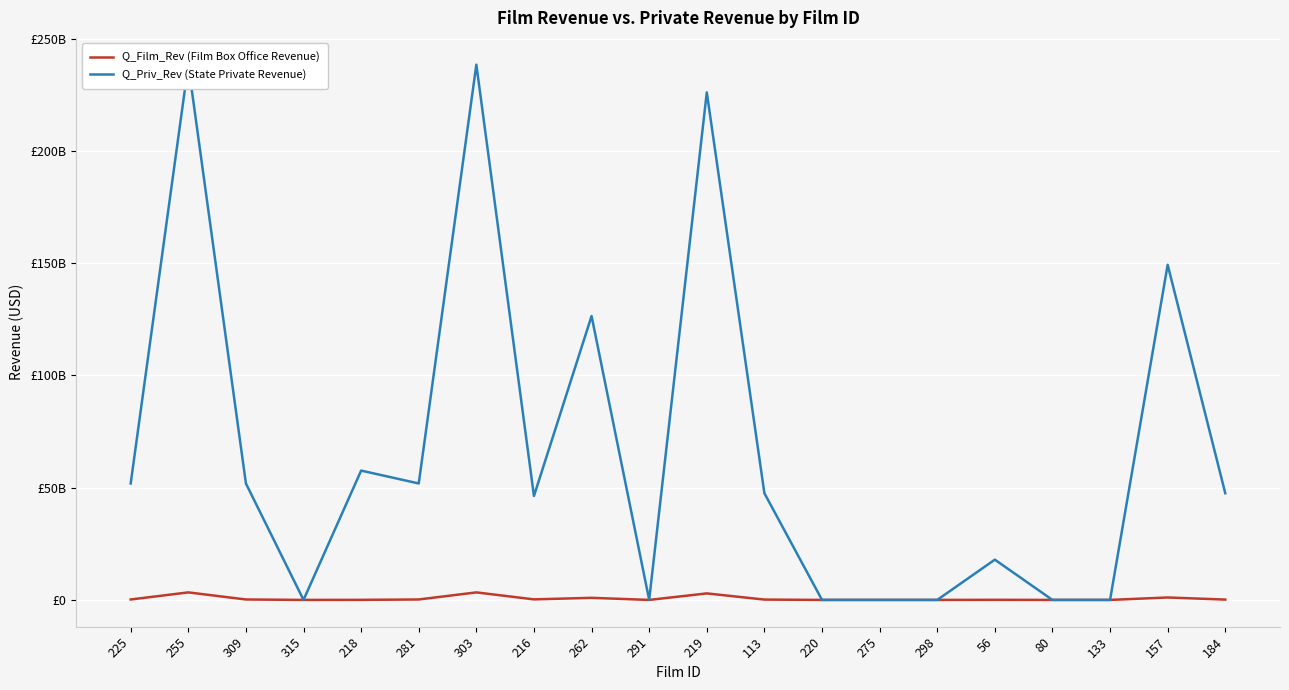

Reading right to left, extract all data points from this chart.

Q_Film_Rev (Film Box Office Revenue): 184=151250349	157=1085609424	133=0	80=0	56=43573193	298=0	275=0	220=0	113=151250349	219=2898469551	291=0	262=928890090	216=238711048	303=3354034142	281=195291583	218=29035727	315=0	309=195291583	255=3354034142	225=195291583
Q_Priv_Rev (State Private Revenue): 184=47538652919	157=149321645217	133=0	80=0	56=17937688495	298=0	275=0	220=0	113=47538652919	219=226131690818	291=0	262=126487134153	216=46315728091	303=238492404012	281=51887921650	218=57619174353	315=0	309=51887921650	255=238492404012	225=51887921650